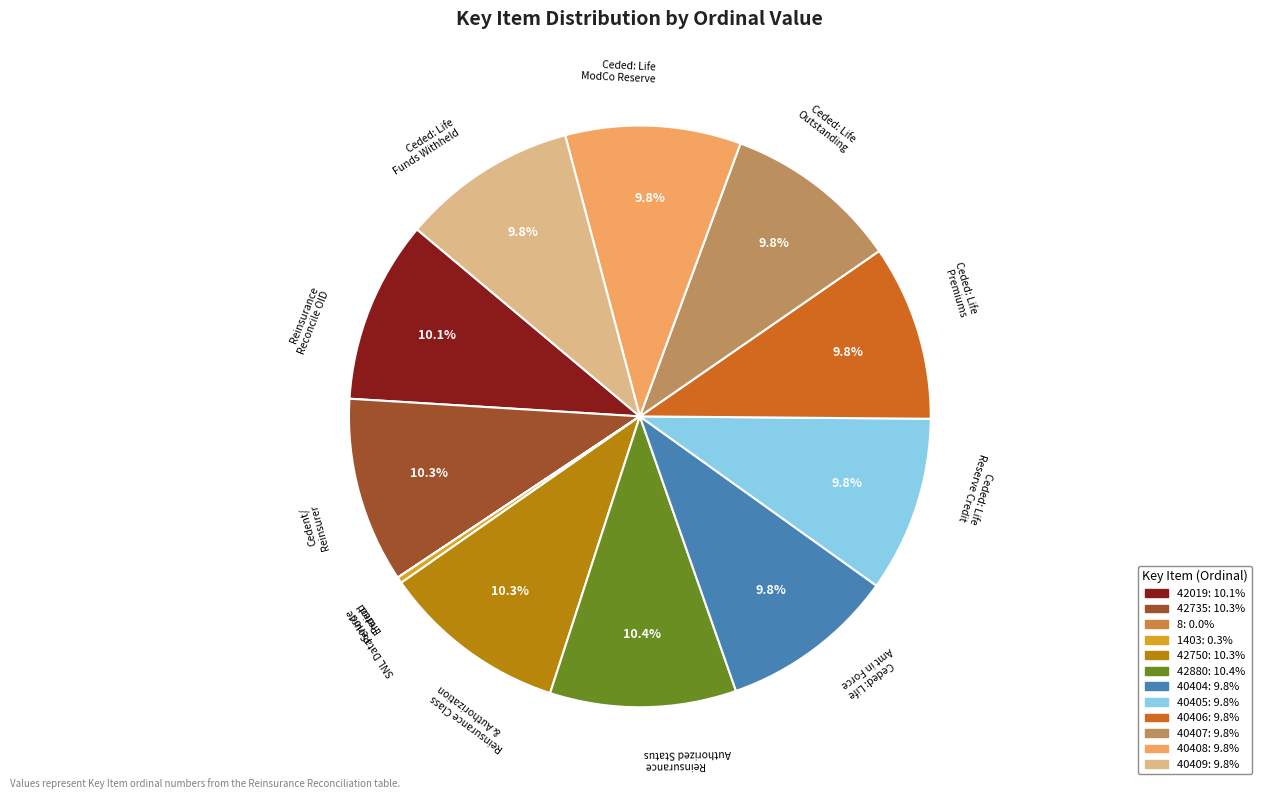

Combined, do 42750 and 40408 account for over 50%?

No